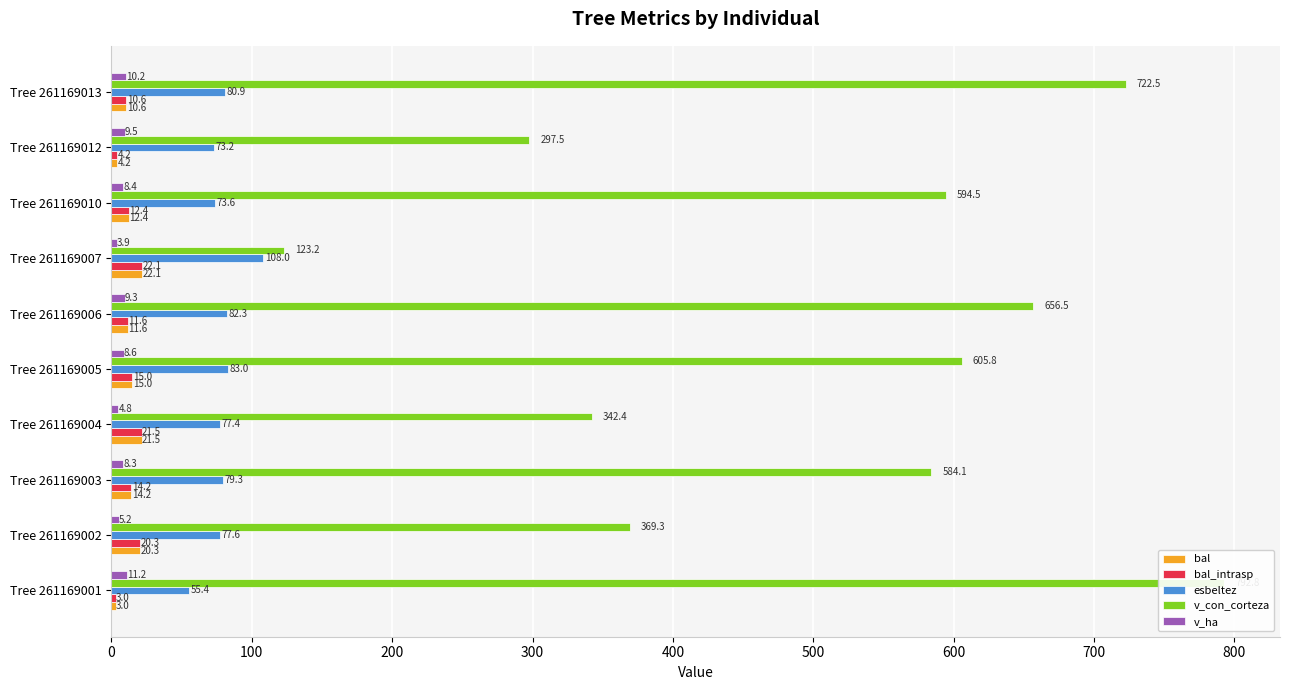

At Tree 261169002, list the series in order from smallest to largest.

v_ha, bal, bal_intrasp, esbeltez, v_con_corteza